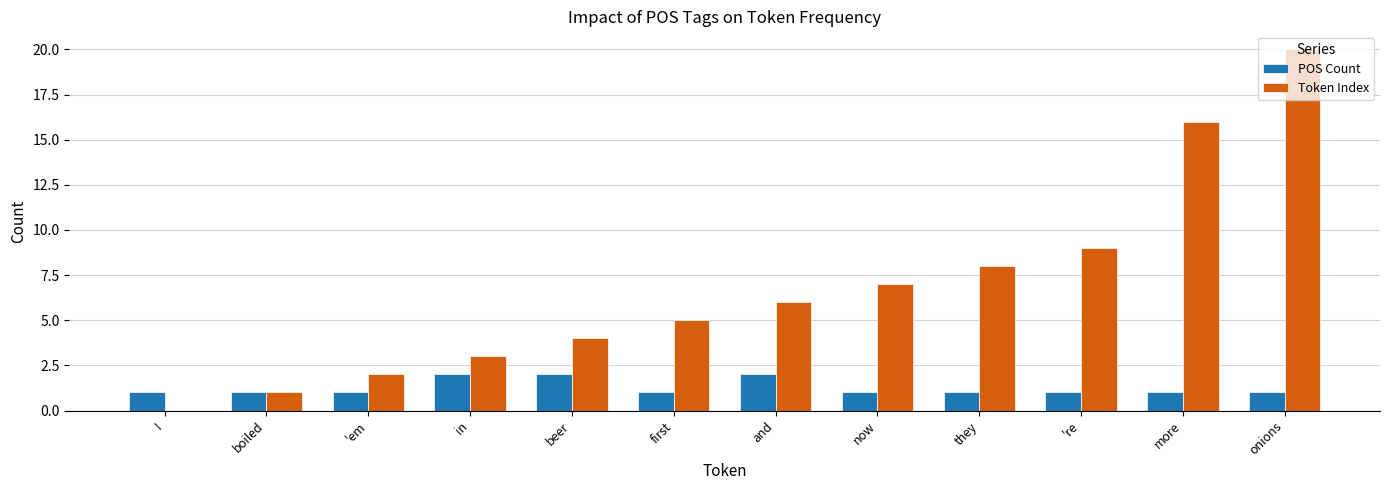

What is the sum of all POS Count values?

15